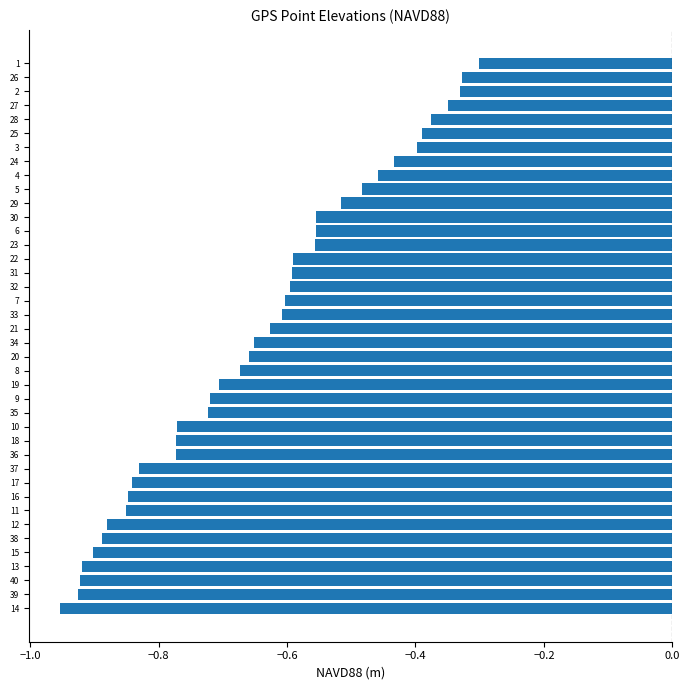

What is the difference between the values at 2 and 32?

0.3